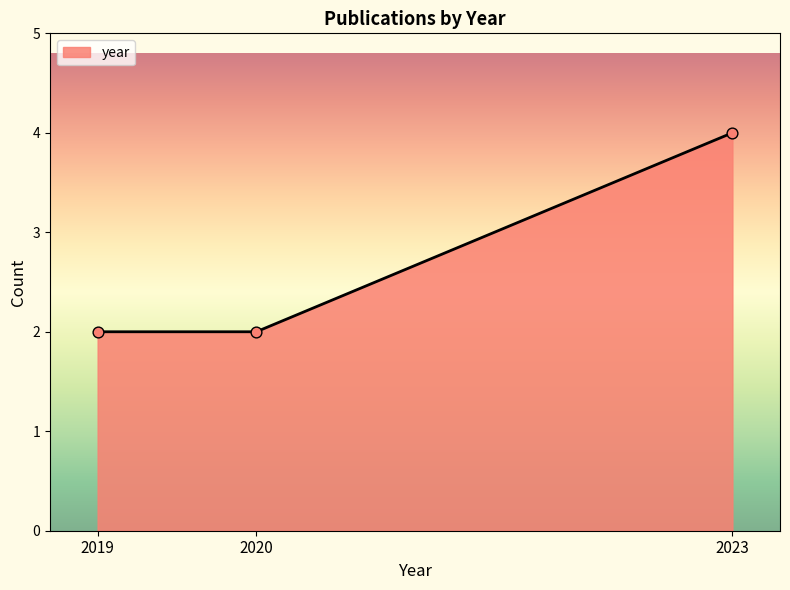

What is the change in value from 2019 to 2023?

+2